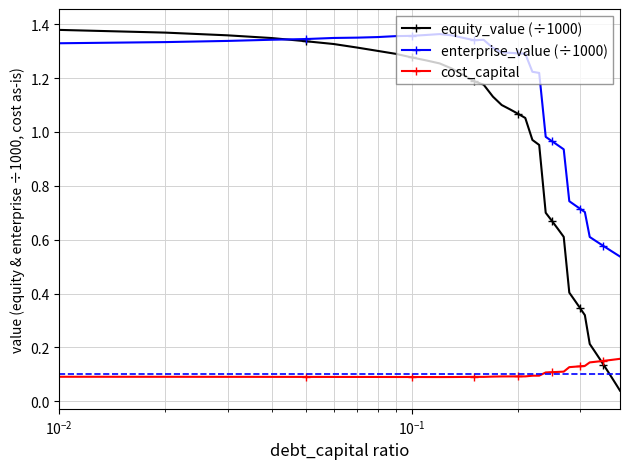

List the series in order of their overall mean, lowest first.

cost_capital, equity_value (÷1000), enterprise_value (÷1000)